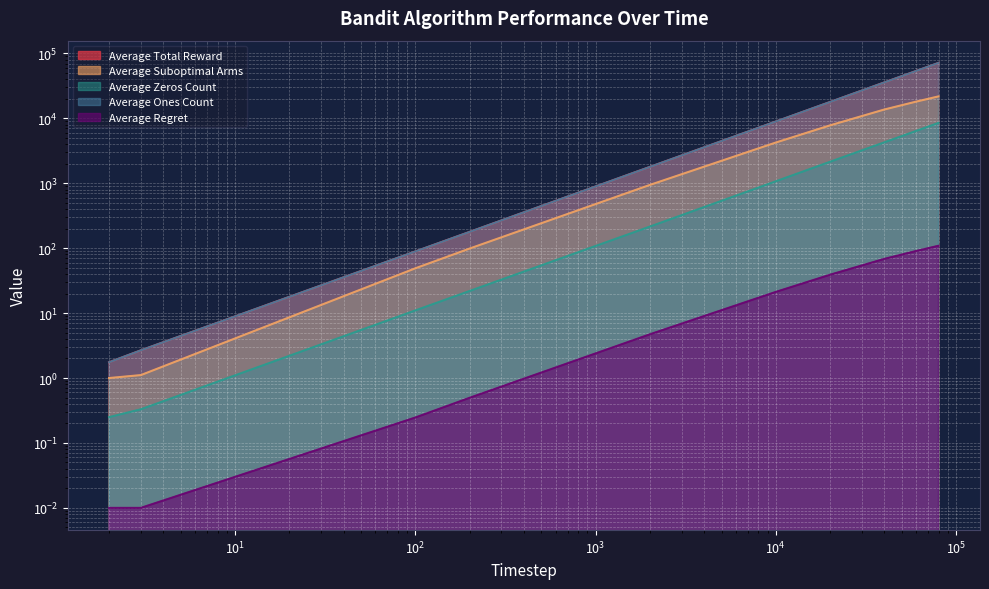

At which category does the chart reach its peak across all series?

80000